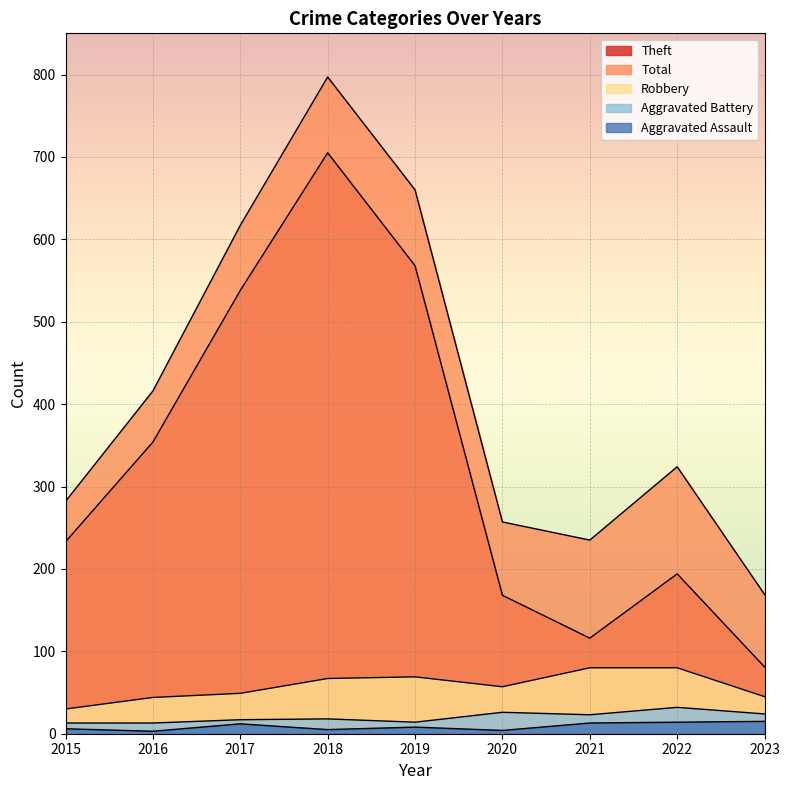

What is the maximum value shown in the chart?

797